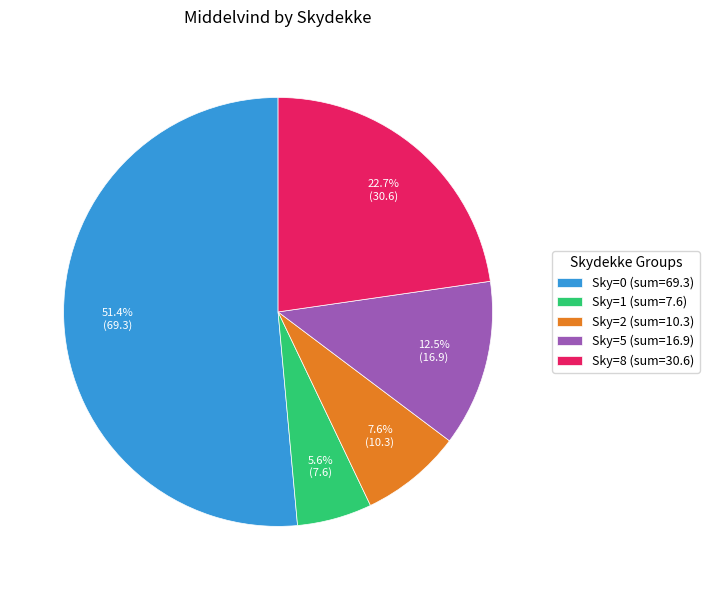

To the nearest percent, what is the average slice percentage?

20%